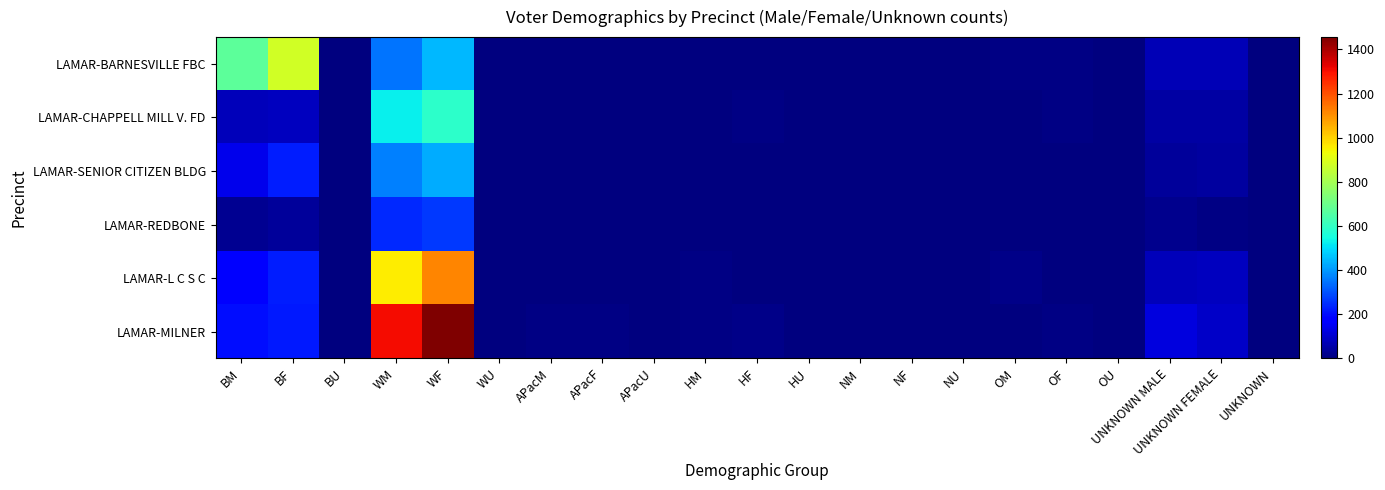

Which series changed the most between HM and OU?

LAMAR-L C S C